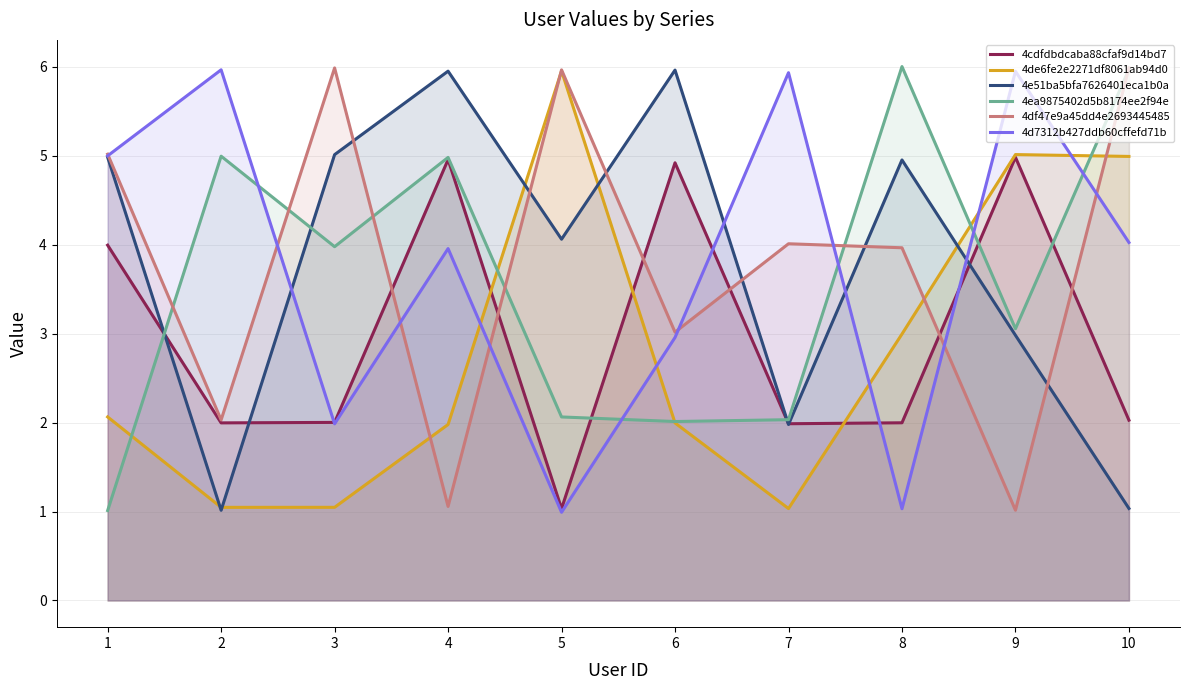

How many data points in 4df47e9a45dd4e2693445485 are less than 4?

5